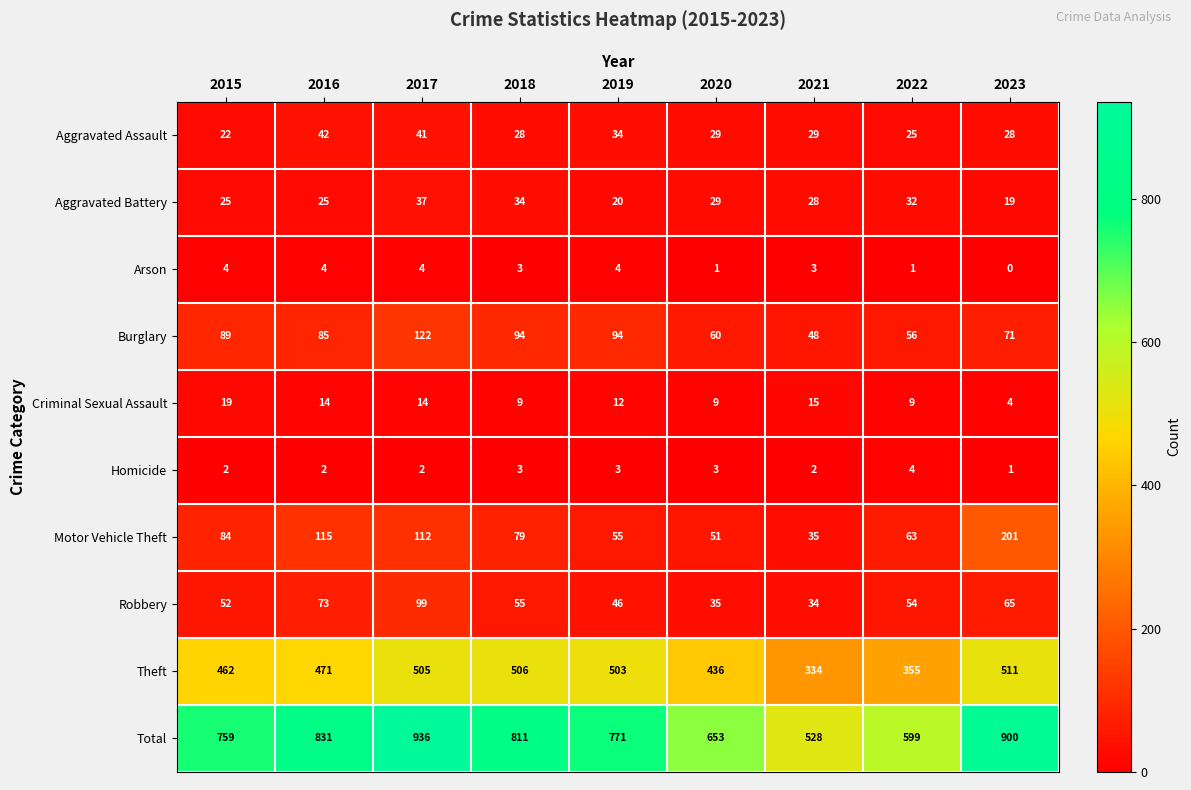

Between 2015 and 2016, which series saw the biggest shift?

Total